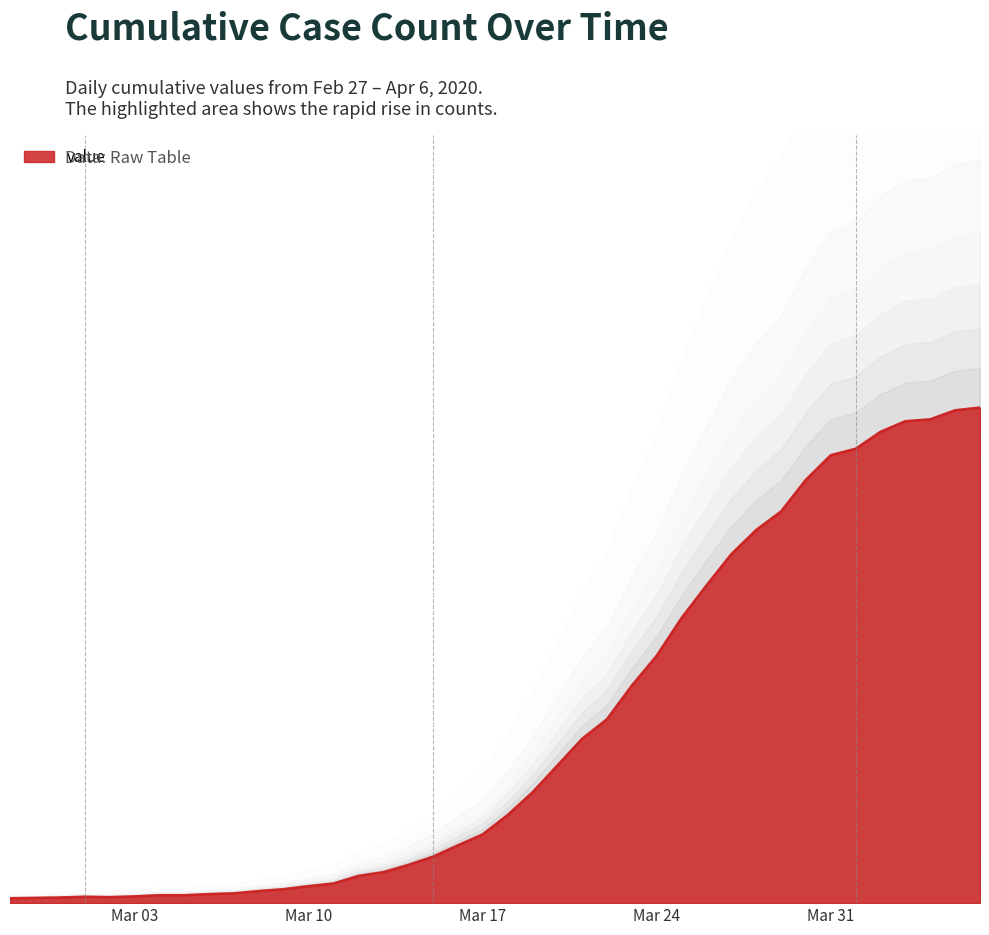

How many interior local peaks (higher than both neighbors) does the data have?

1